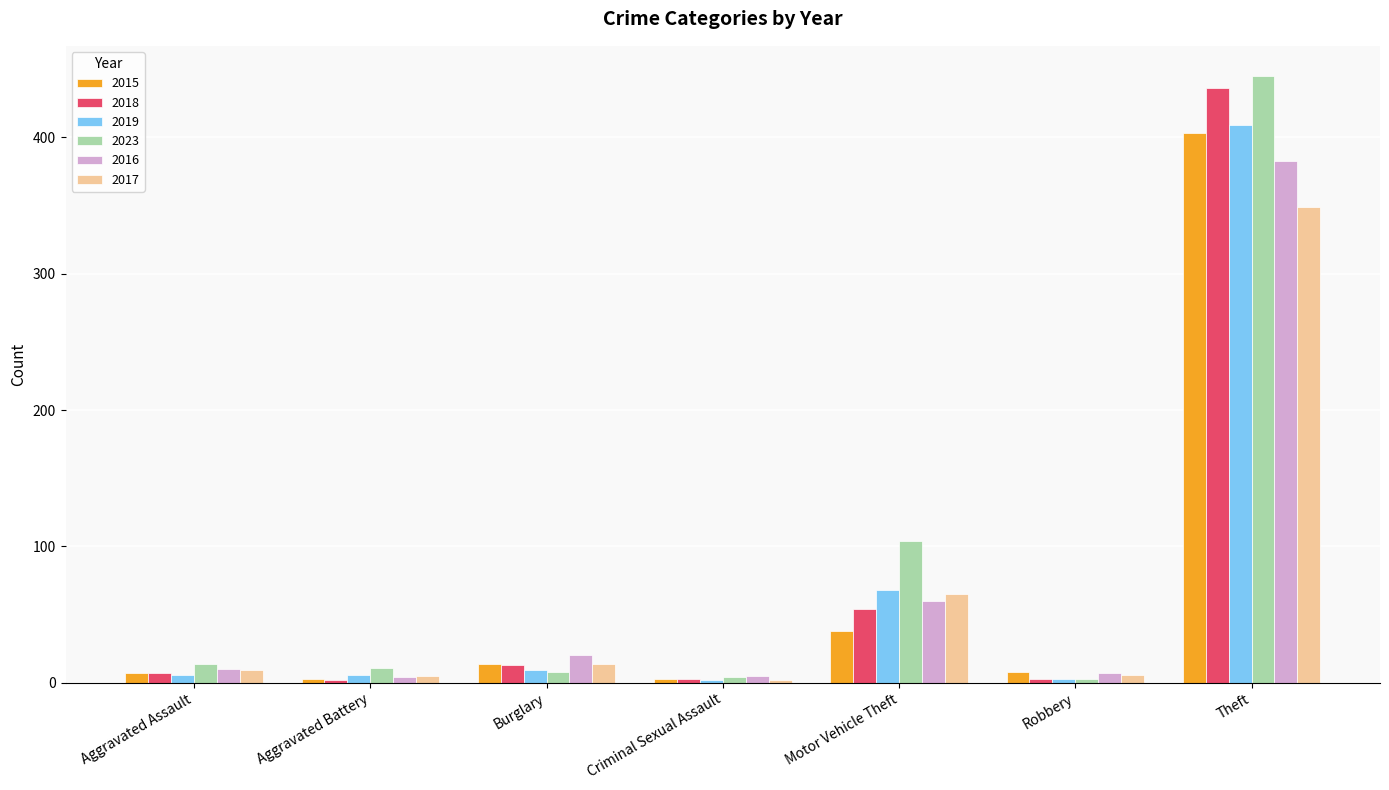

At which label is 2015 closest to 203?

Motor Vehicle Theft